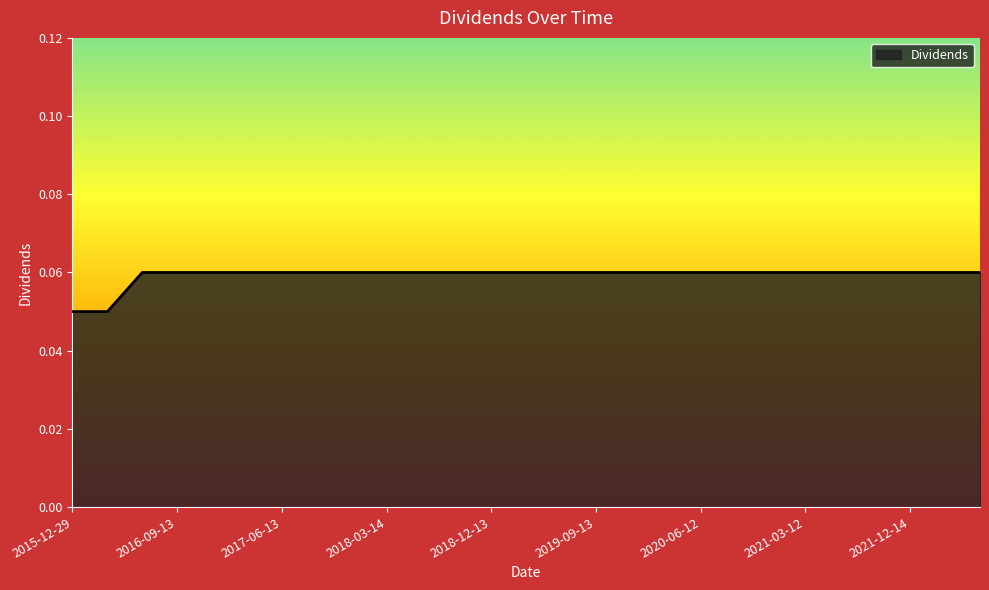

How many lines are shown in the chart?

1